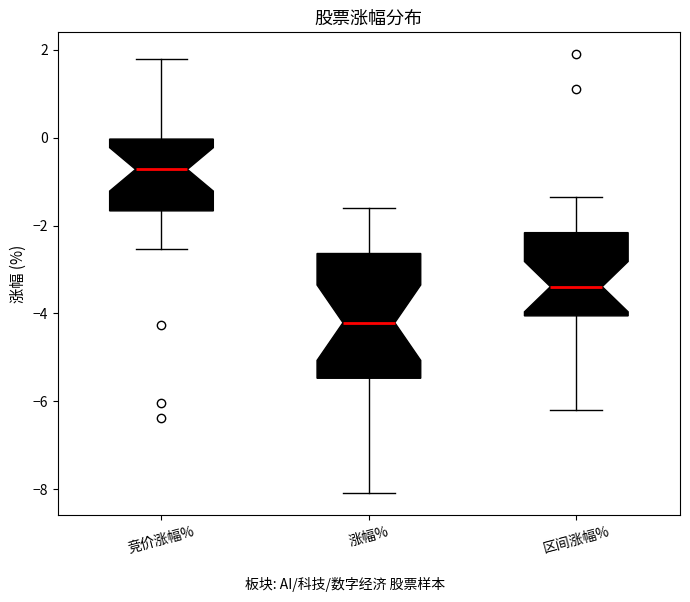

Which box has the lowest median line?

涨幅%